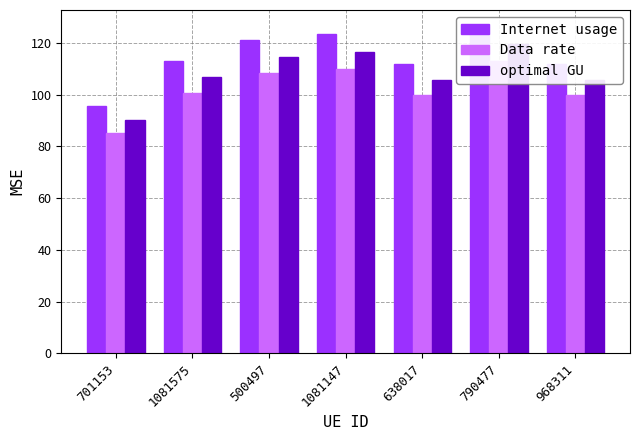

How many values in the Data rate series are below 100?

3